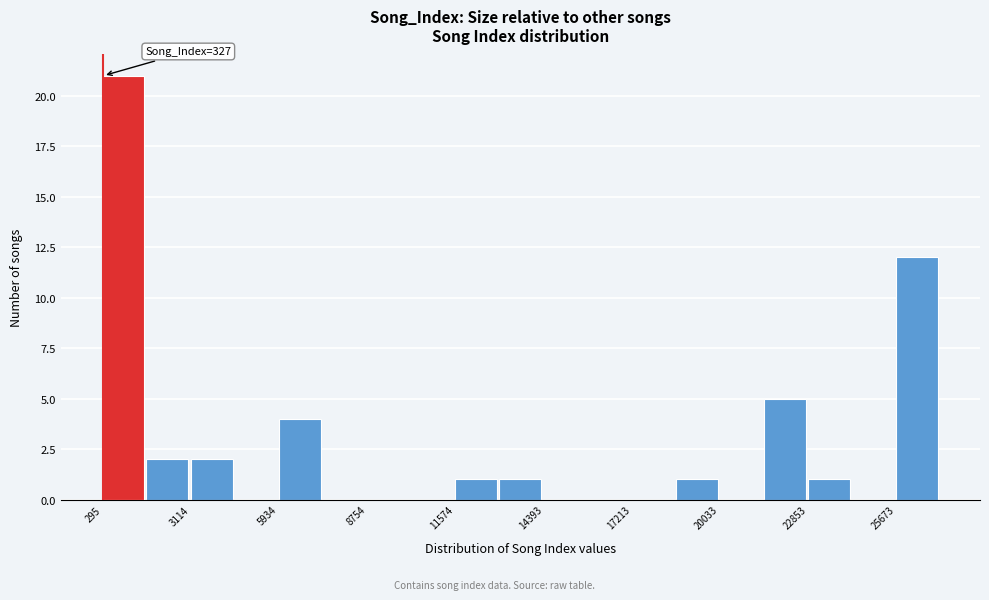

Around what value on the x-axis is the tallest bar? Give the approximate position of its centre, as read against the axis.

1000